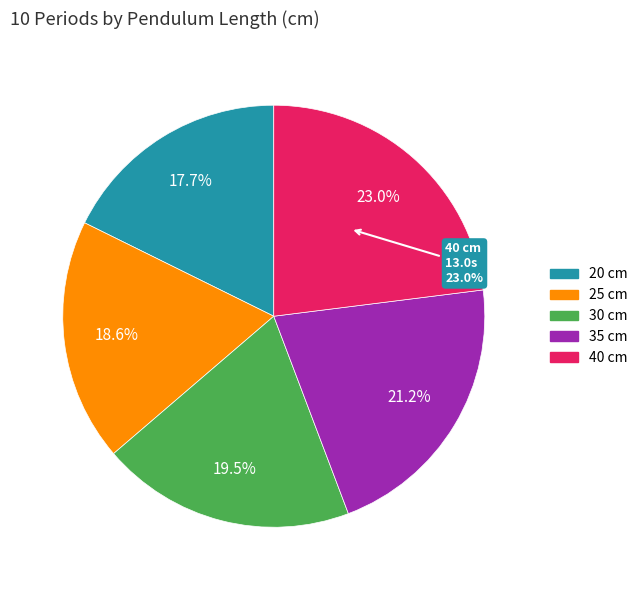

What is the change in value from 30 cm to 35 cm?

+1.0